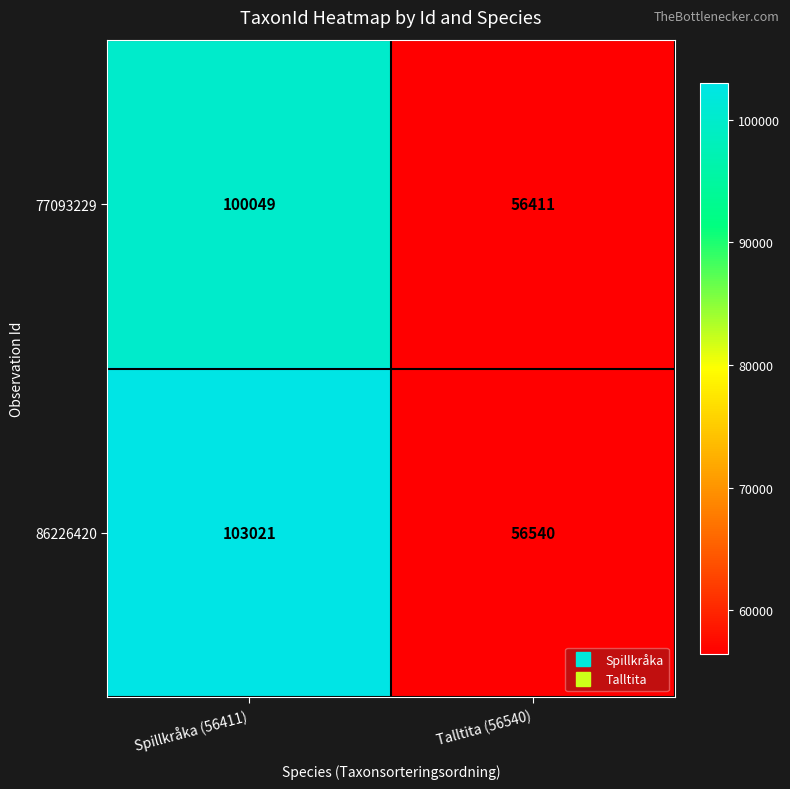

At Spillkråka (56411), list the series in order from largest to smallest.

86226420, 77093229